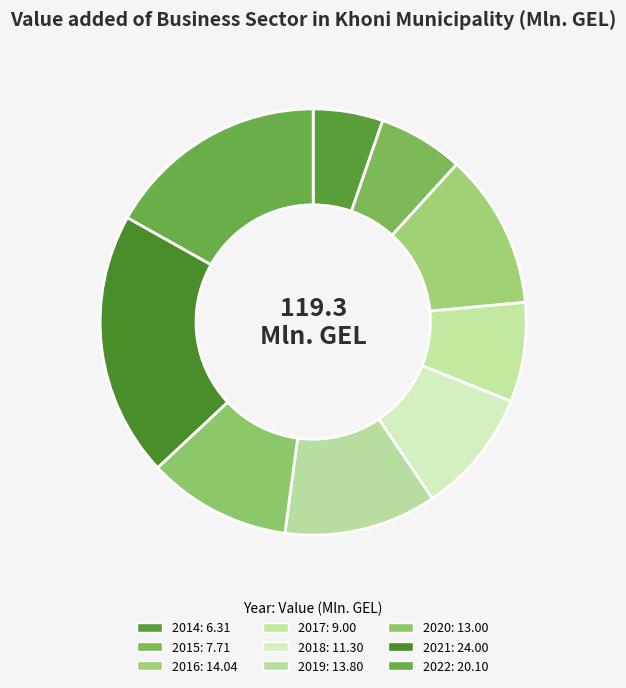

What is the change in value from 2015 to 2020?

+5.3